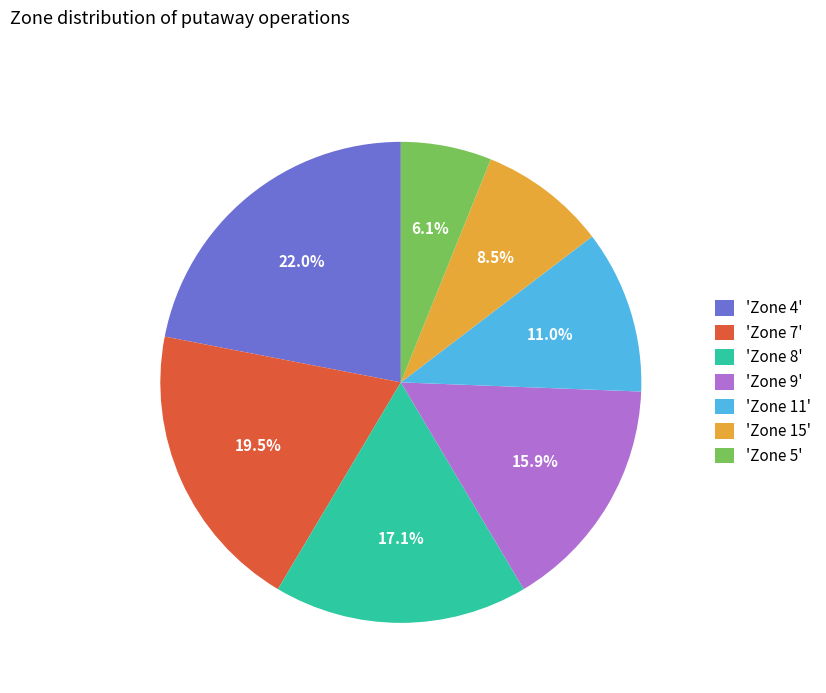

To the nearest percent, what is the difference between the largest and smallest slice percentages?

16%